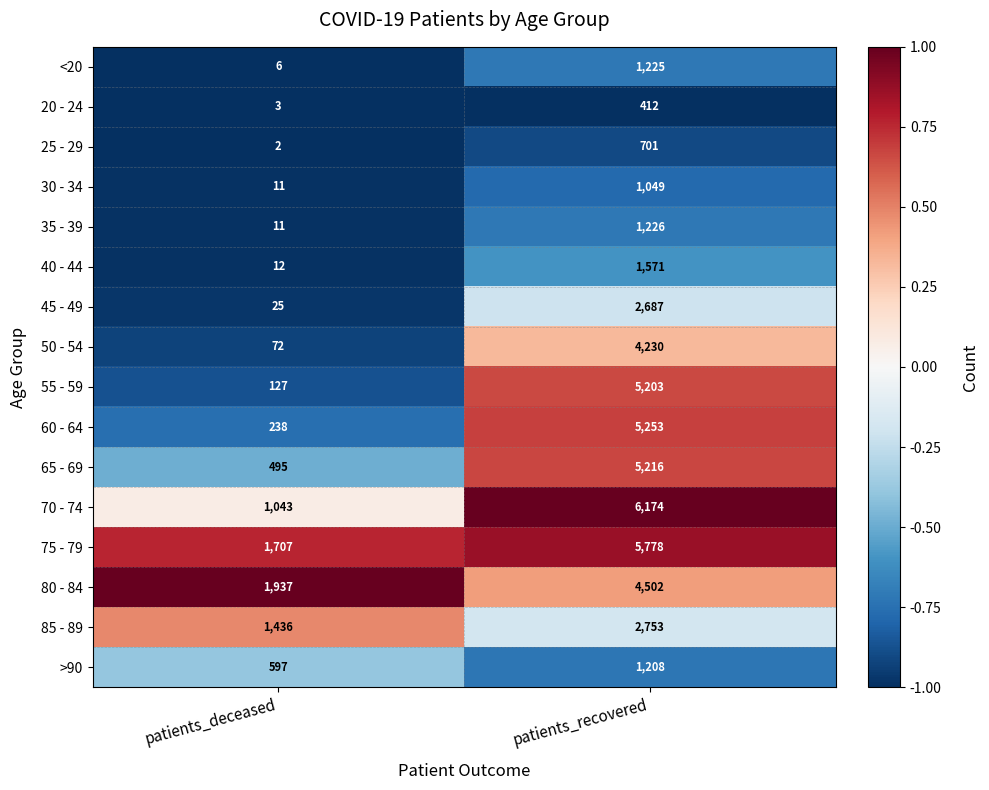

What is the difference between the maximum and minimum values in the 70 - 74 series?

5131